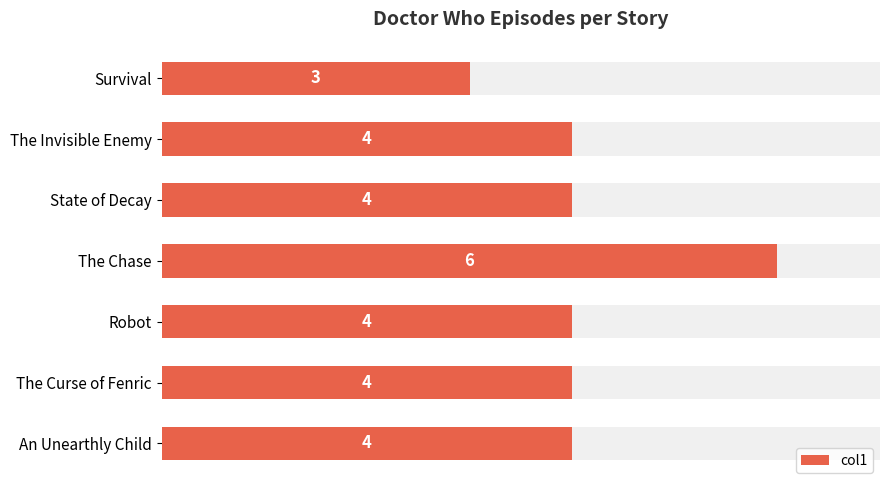

What is the sum of all values?

29